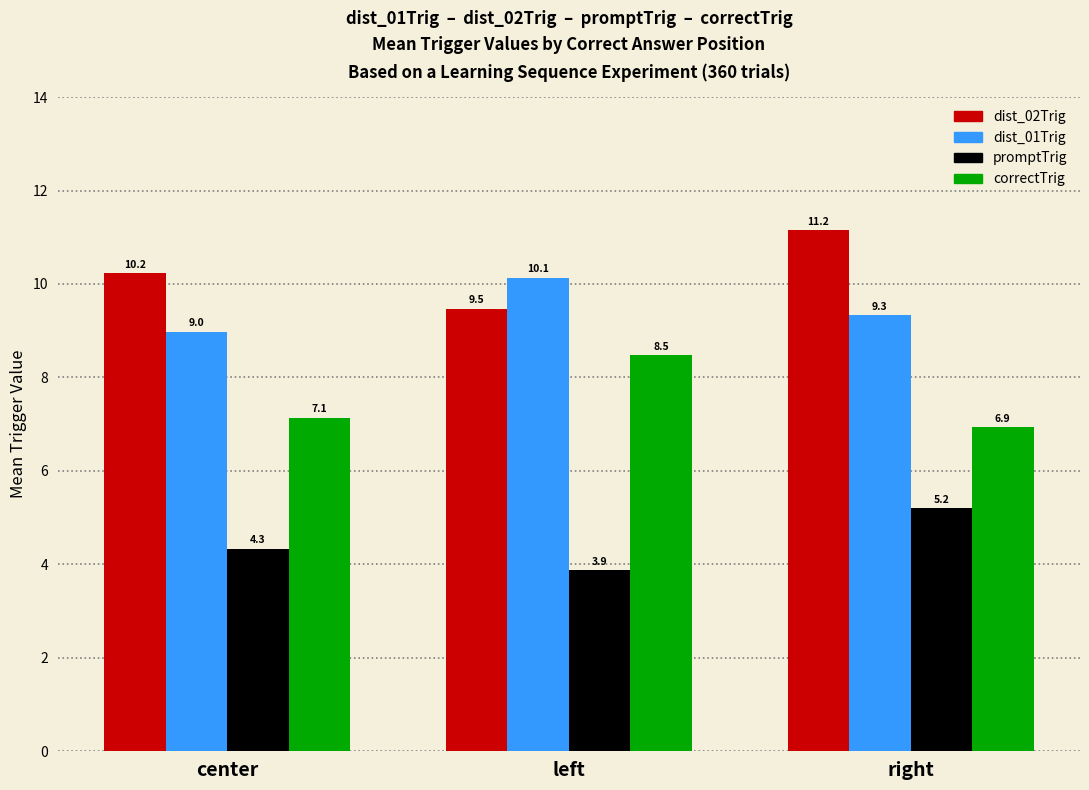

Which series has the largest total across all categories?

dist_02Trig